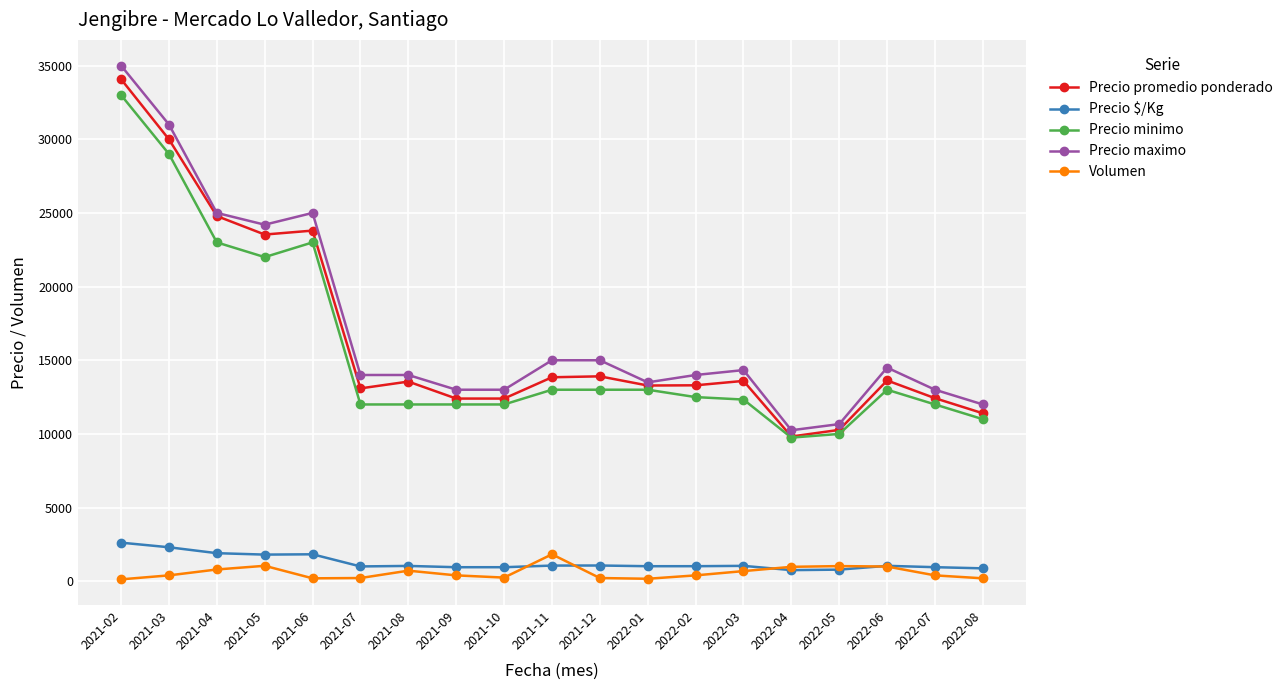

Is it true that Precio promedio ponderado equals 12400 at 2021-09?

True